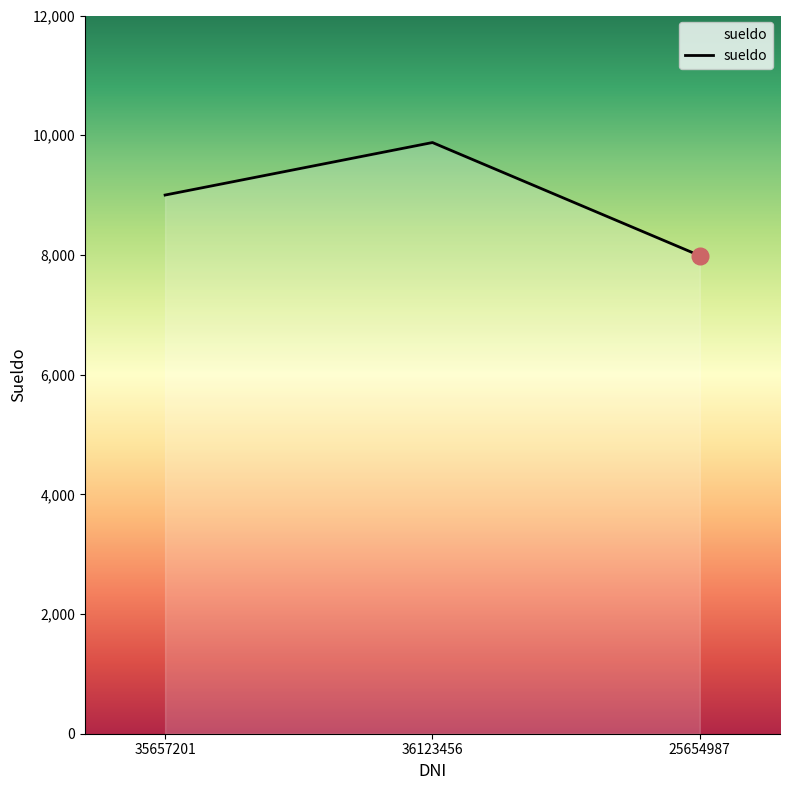

Rank the categories by value from lowest to highest.

25654987, 35657201, 36123456